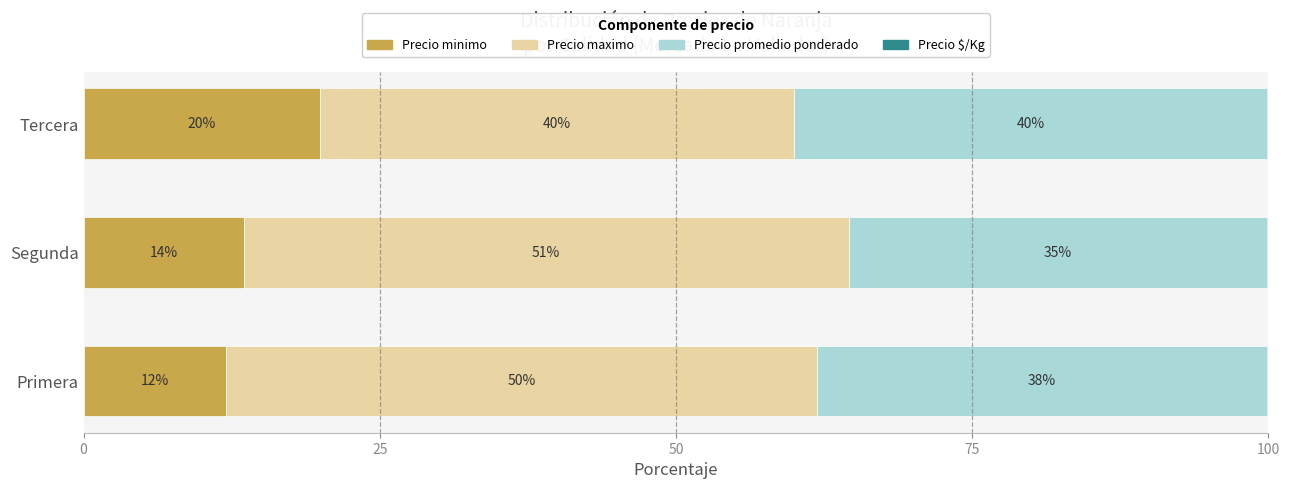

Is it true that Precio minimo equals 13.5 at Segunda?

True